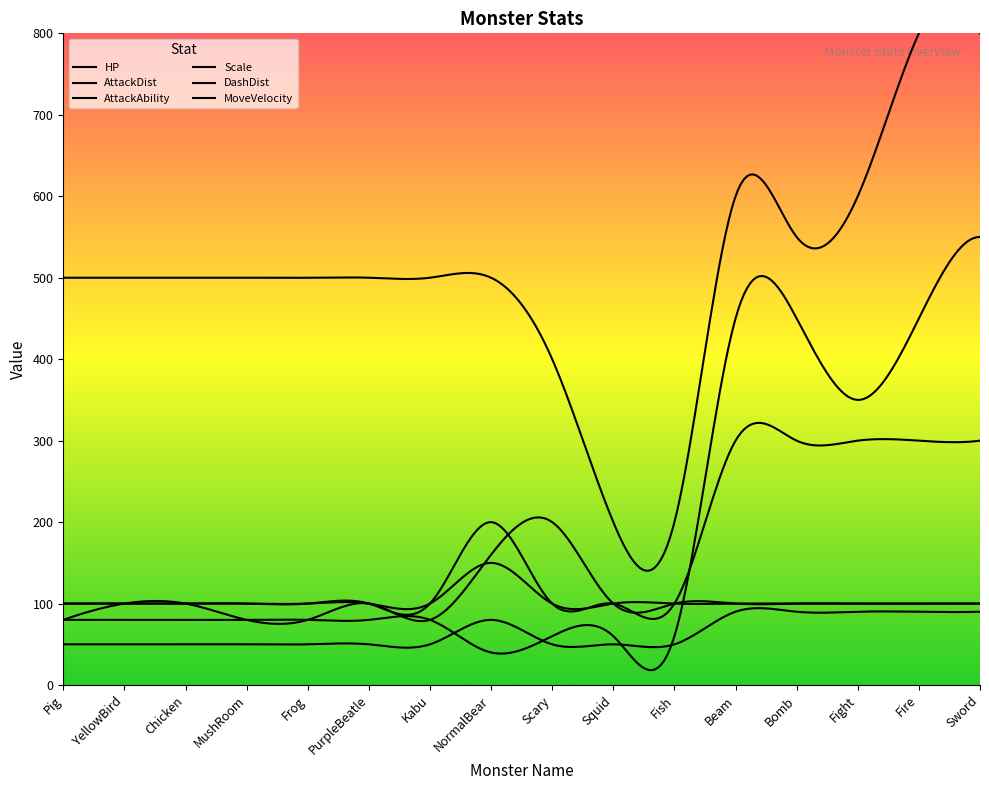

What is the value of the AttackAbility point at the 15th from the left?

90